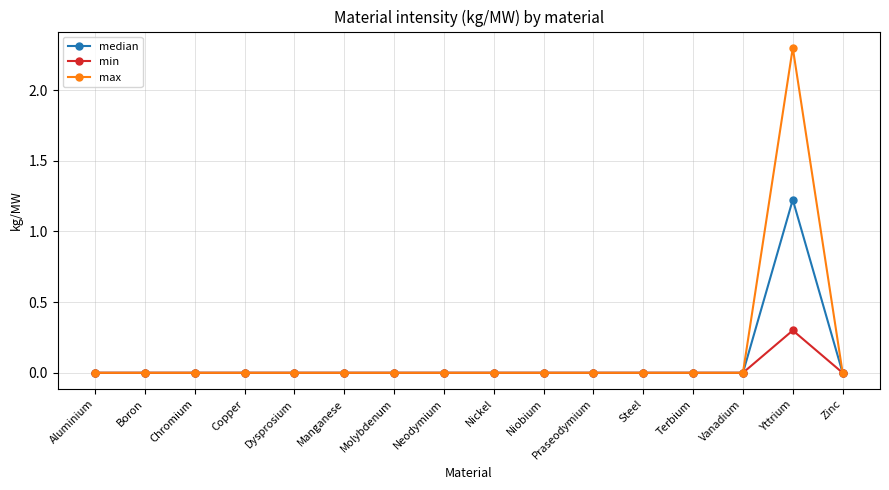

At which label does min reach its peak?

Yttrium